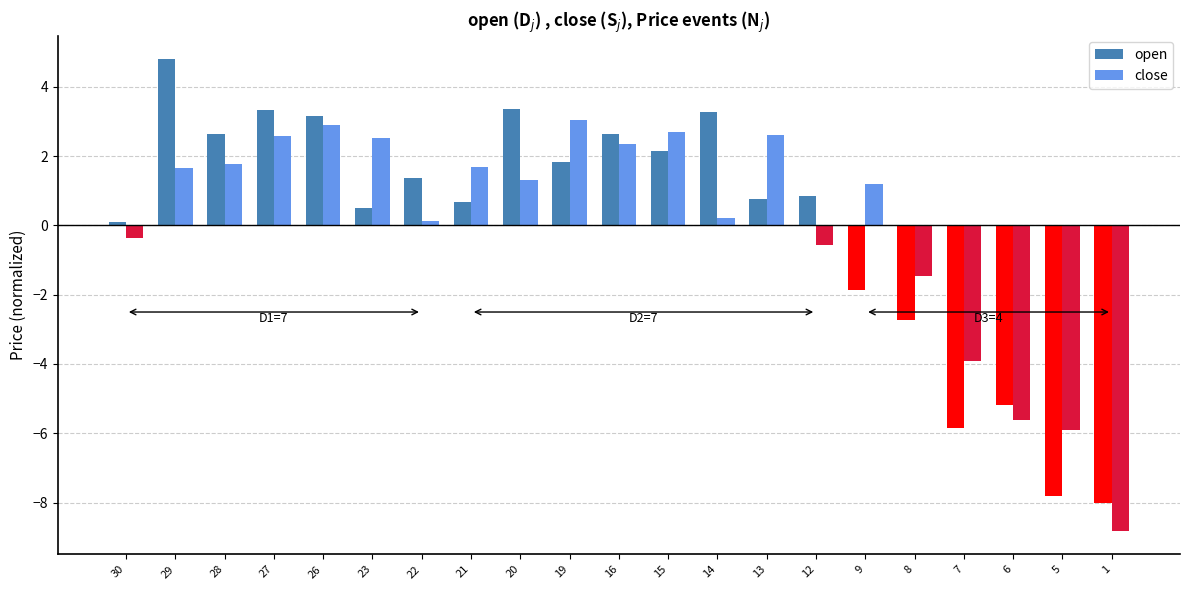

True or false: open has a value of 0.2 at 30.

False